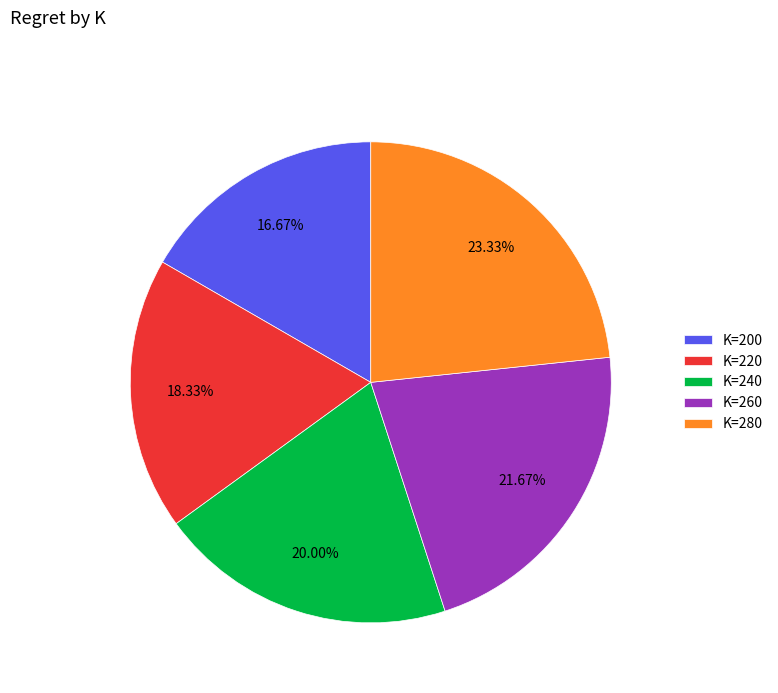

To the nearest percent, what is the difference between the largest and smallest slice percentages?

7%